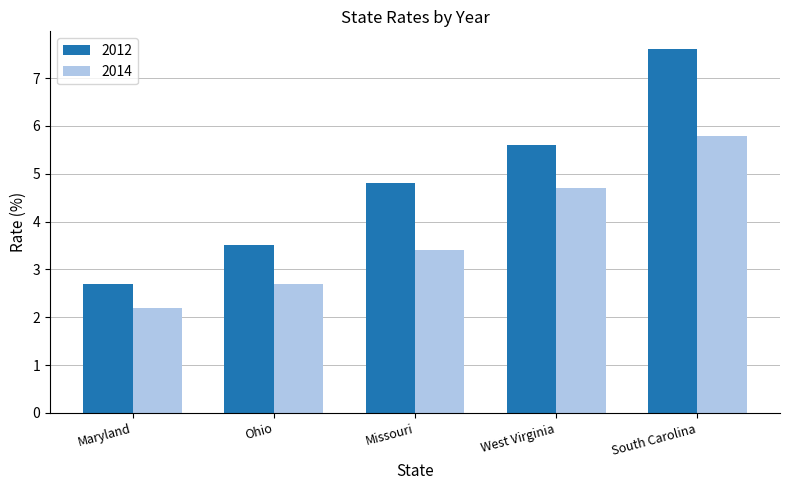

True or false: 2012 has a value of 4.8 at Missouri.

True